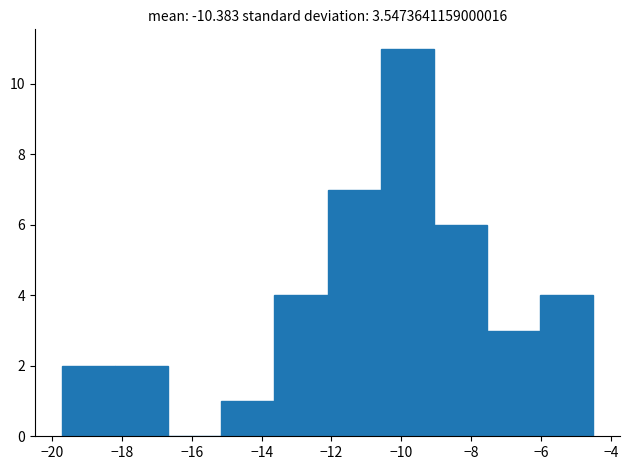

Reading left to right, list every bar in this chart as the range it spans on the x-axis followed by its height. Neither the bar edges nor the heights are printed on the chart, so give them approximately, as read against the axes.

-19.8 to -18.2: 2
-18.2 to -16.6: 2
-16.6 to -15.2: 0
-15.2 to -13.6: 1
-13.6 to -12.2: 4
-12.2 to -10.6: 7
-10.6 to -9.0: 11
-9.0 to -7.6: 6
-7.6 to -6.0: 3
-6.0 to -4.6: 4